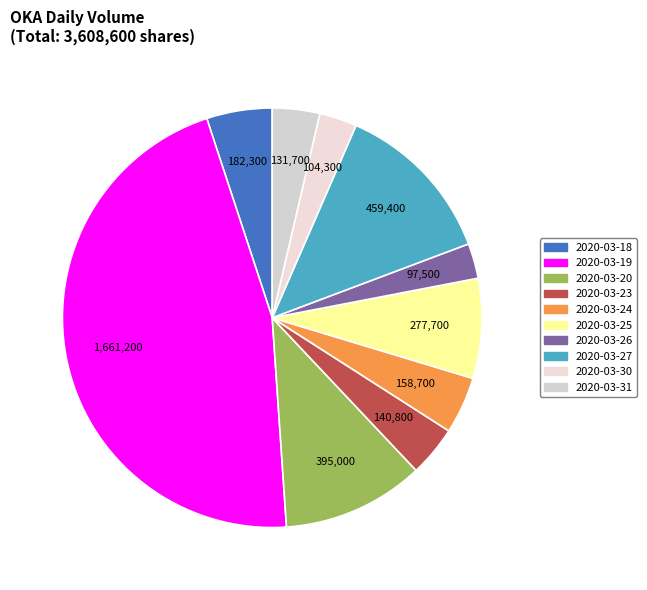

What is the change in value from 2020-03-23 to 2020-03-30?

-36500